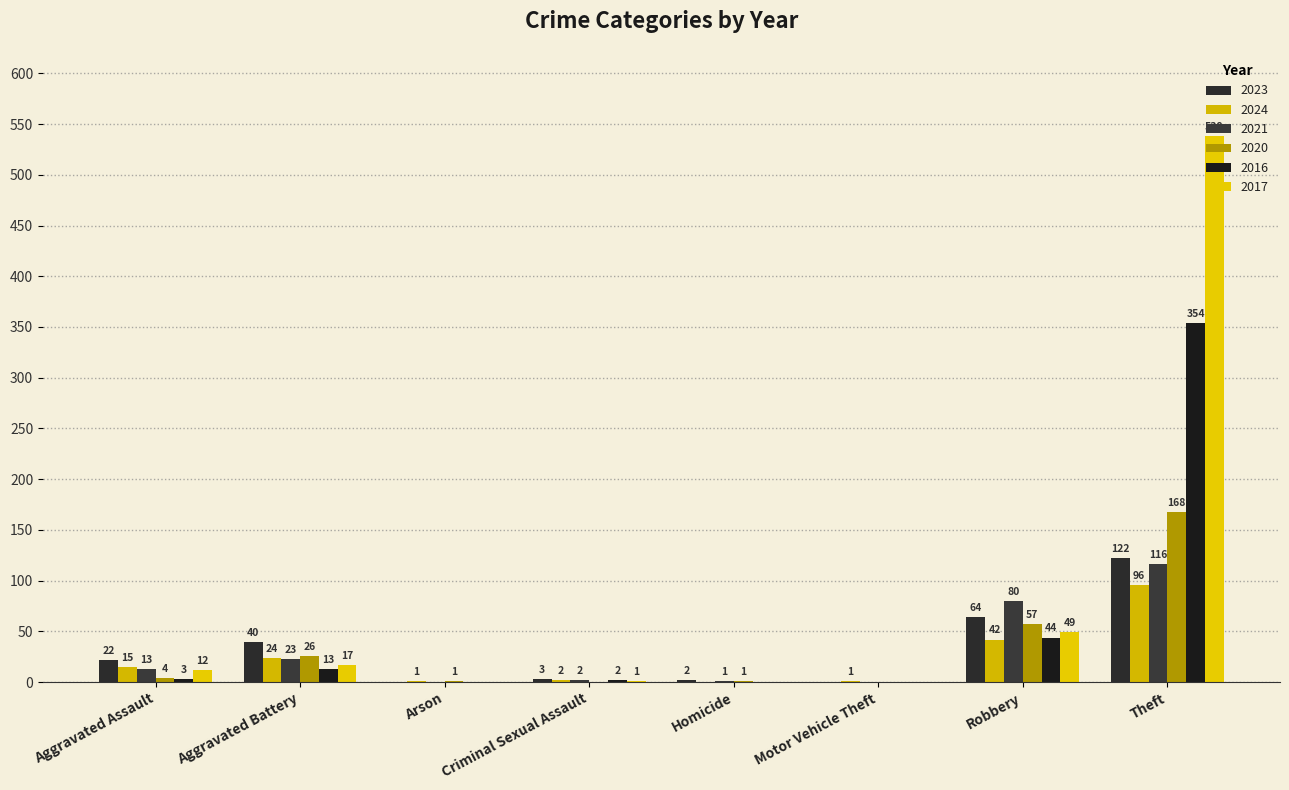

The 2020 series shows 57 at Robbery. True or false?

True